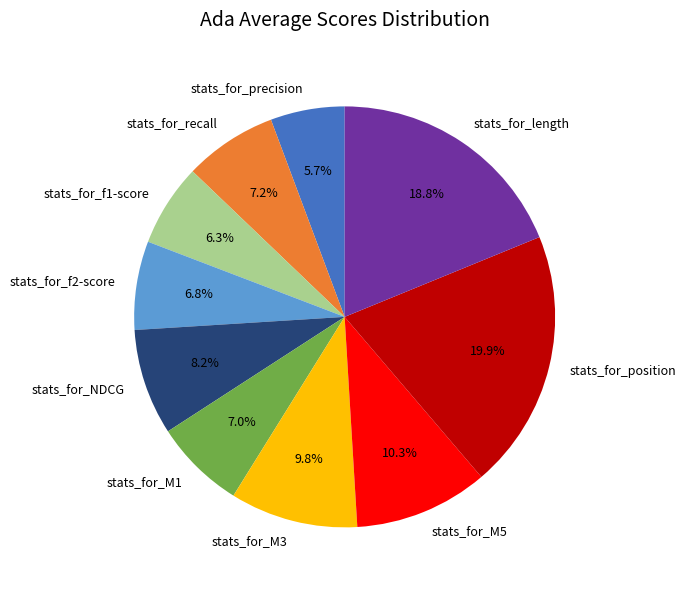

The stats_for_f2-score slice represents 1% of the pie. True or false?

False